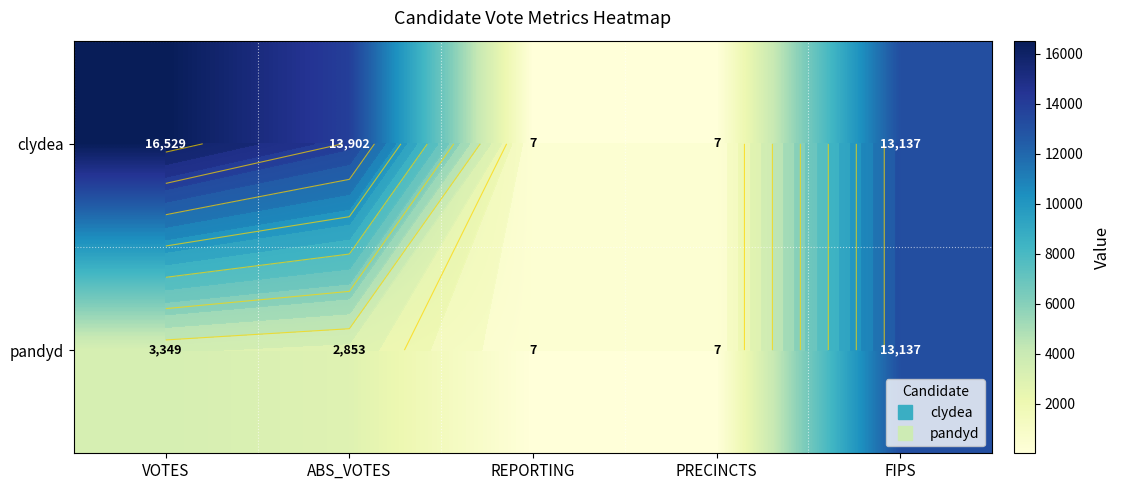

The value of clydea at PRECINCTS is 1. True or false?

False